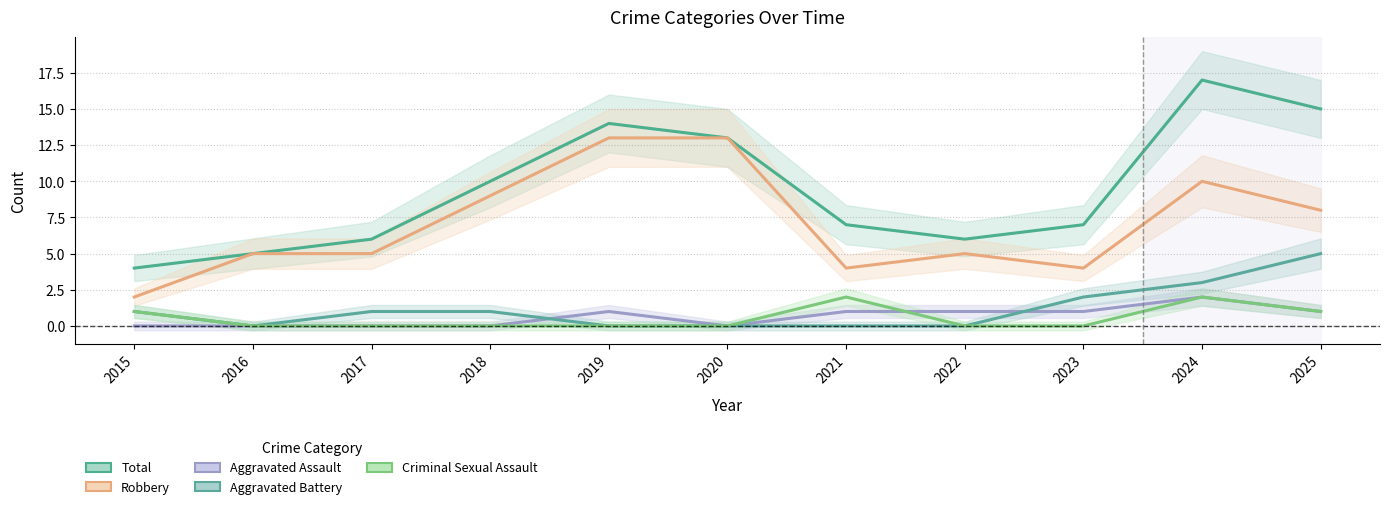

Which has a higher value, 2021 or 2022?

2021